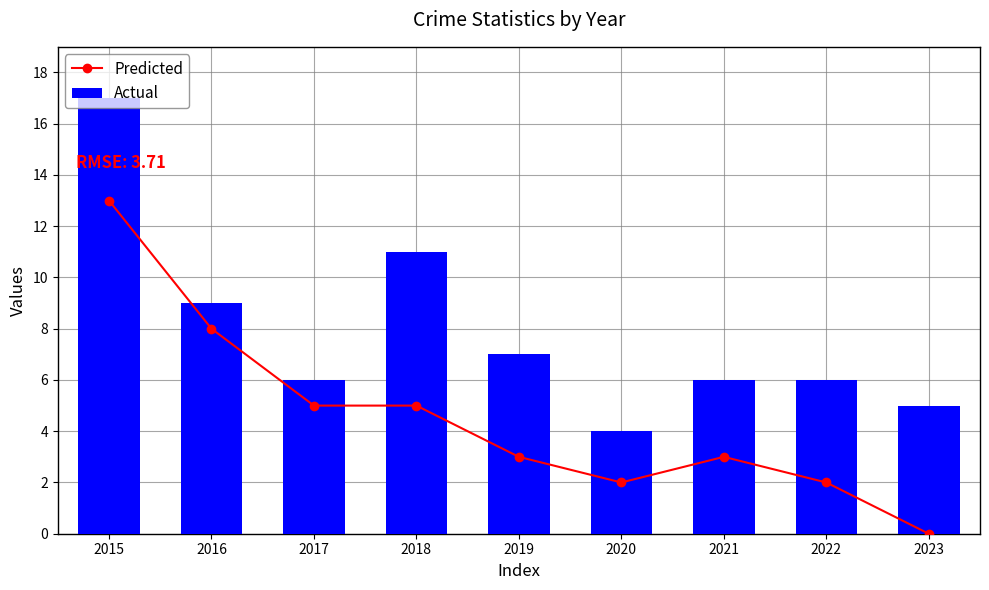

Rank the series at 2022 from lowest to highest value.

Predicted, Actual